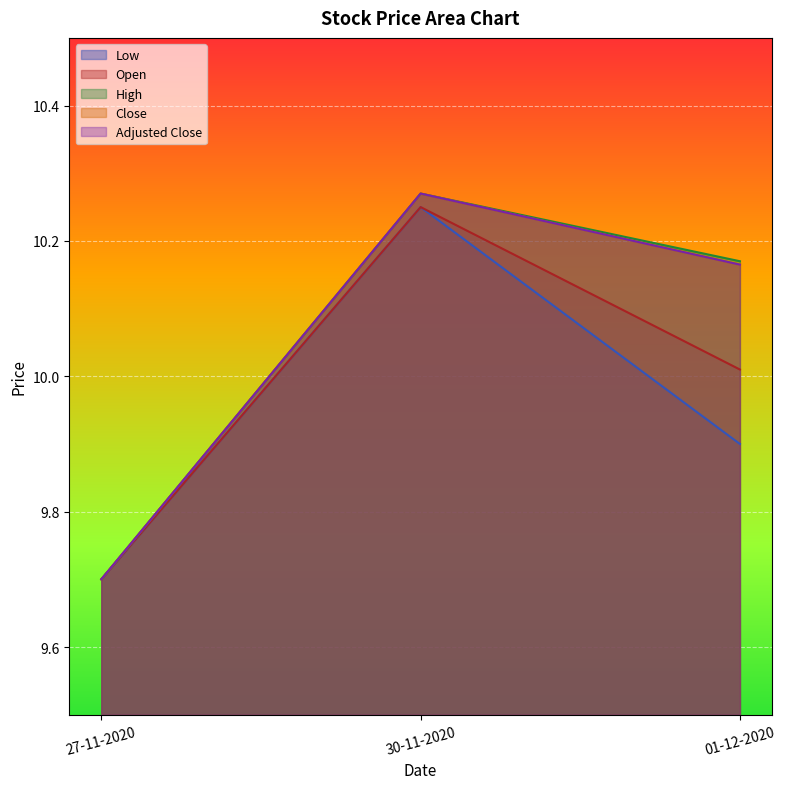

Reading left to right, extract all data points from this chart.

Low: 27-11-2020=9.7	30-11-2020=10.2	01-12-2020=9.9
Open: 27-11-2020=9.7	30-11-2020=10.2	01-12-2020=10.0
High: 27-11-2020=9.7	30-11-2020=10.3	01-12-2020=10.2
Close: 27-11-2020=9.7	30-11-2020=10.3	01-12-2020=10.2
Adjusted Close: 27-11-2020=9.7	30-11-2020=10.3	01-12-2020=10.2